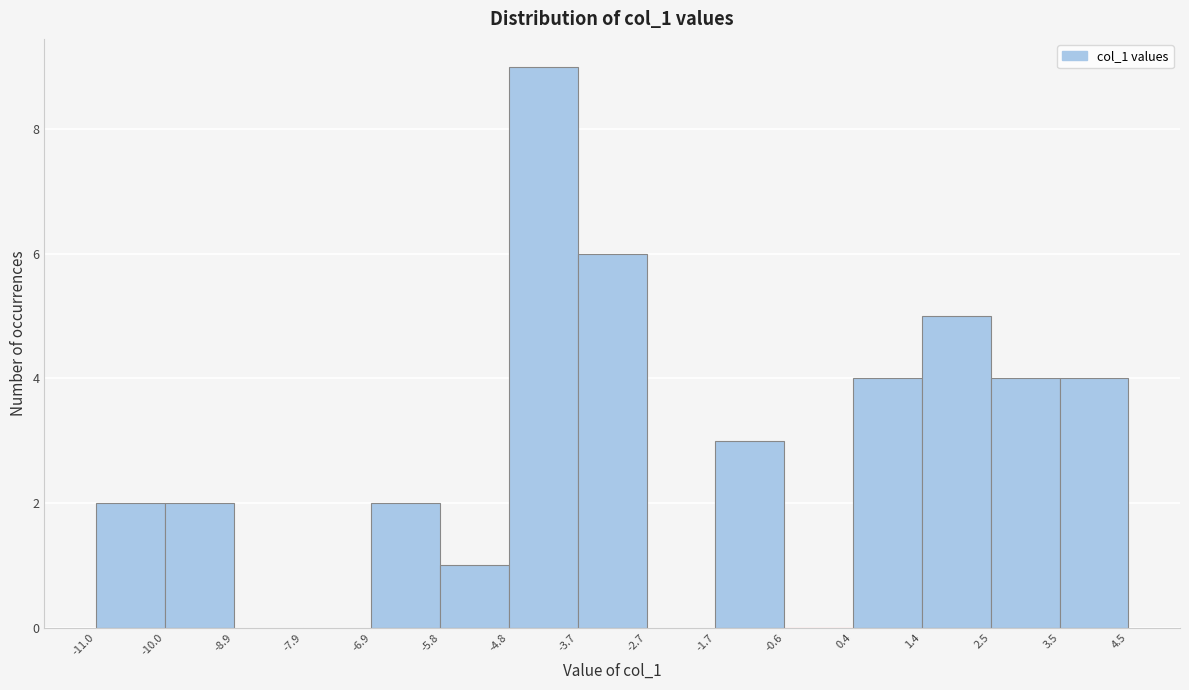

Over which range of the x-axis is the bar tallest?

-4.8 to -3.7